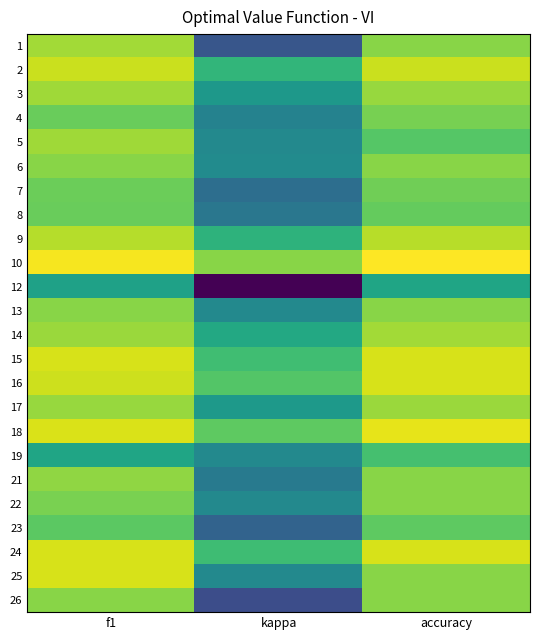

At how many categories does at least one series exceed 0?

3